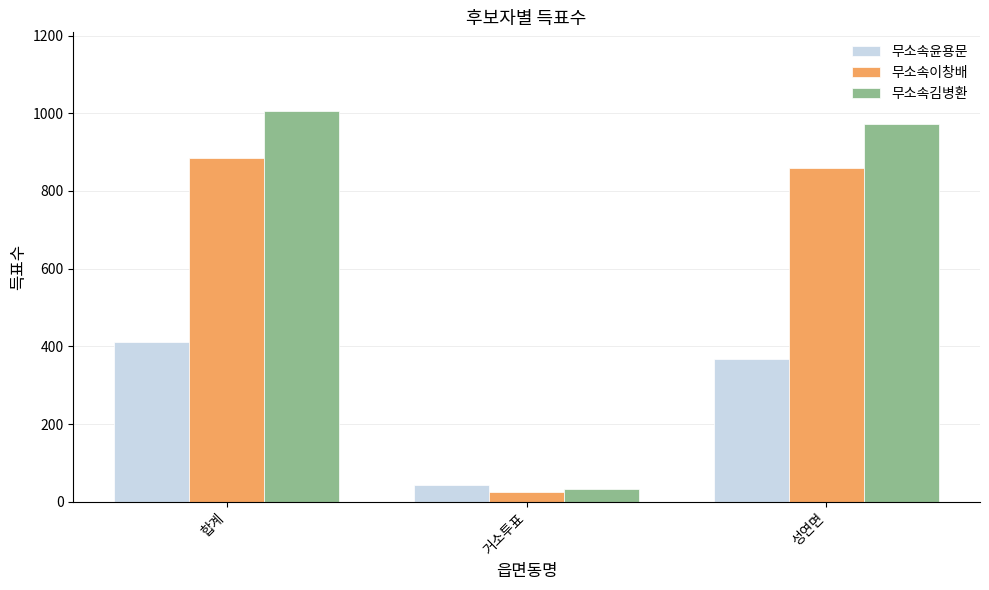

What is the smallest value displayed?

26